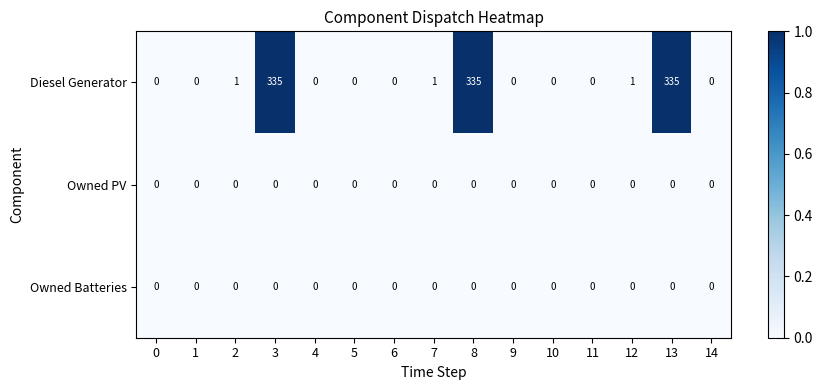

Which series has the largest range (max minus min)?

Diesel Generator